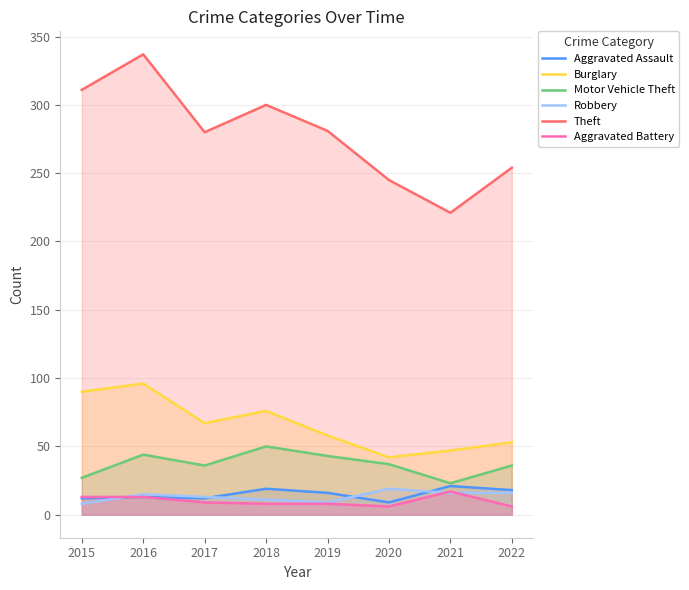

At 2021, list the series in order from smallest to largest.

Robbery, Aggravated Battery, Aggravated Assault, Motor Vehicle Theft, Burglary, Theft